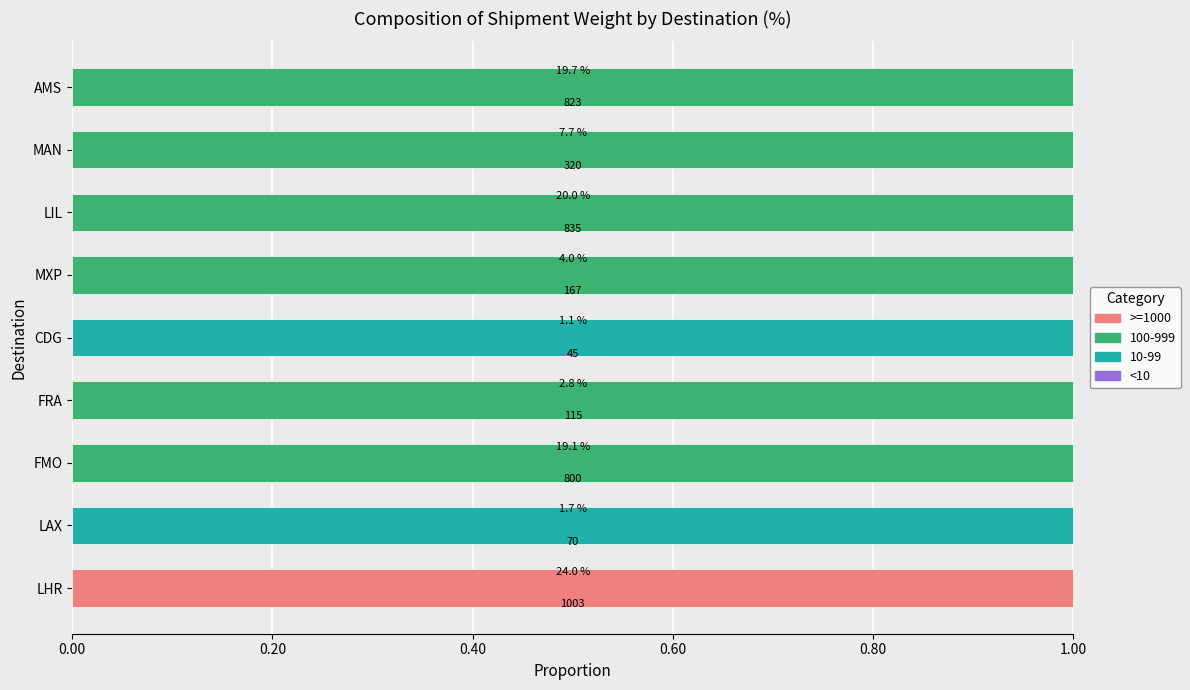

Which series has the widest spread of values?

>=1000